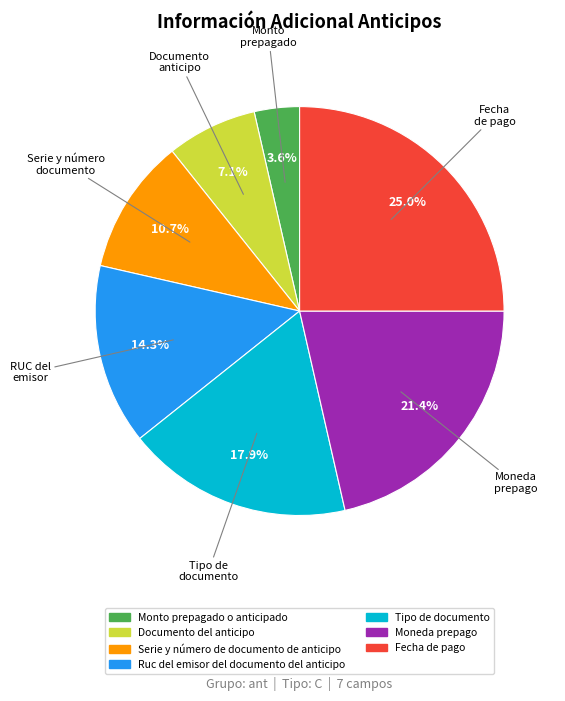

Is Monto prepagado o anticipado the majority of the pie?

No